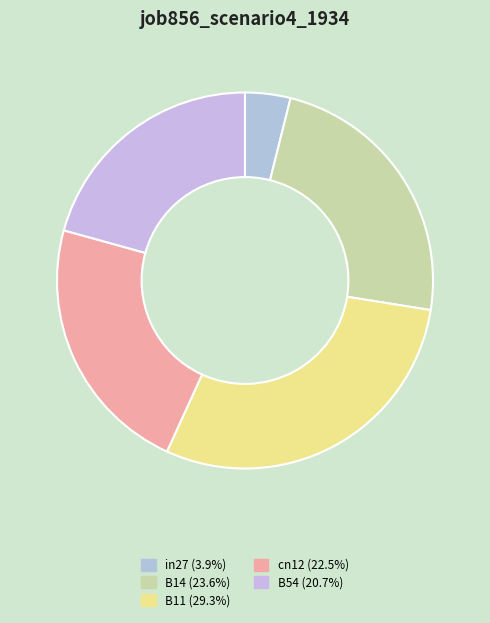

To the nearest percent, what is the difference between the largest and smallest slice percentages?

25%